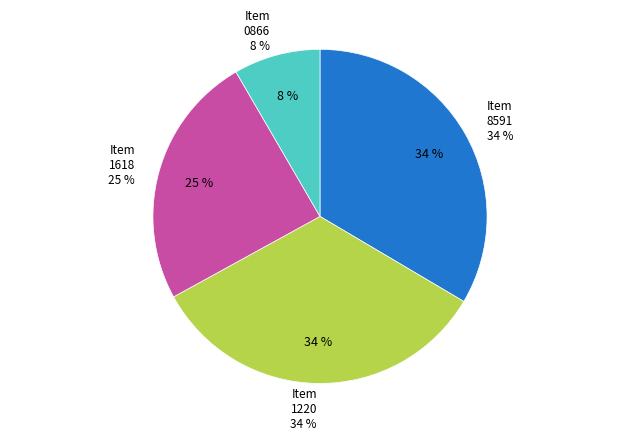

True or false: 123131700866 accounts for 8% of the total.

True